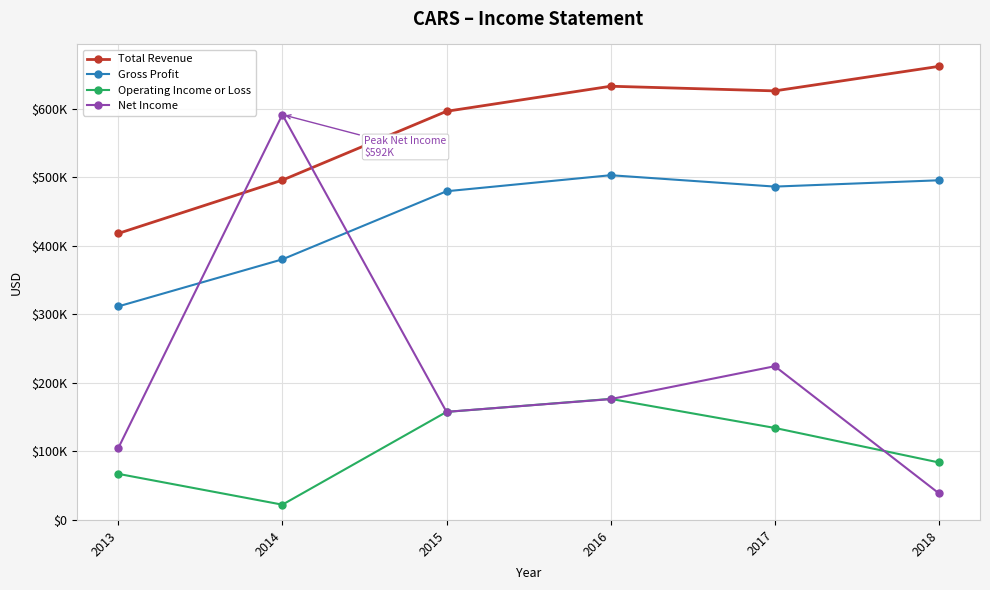

Which category has the lowest value across all series?

2014